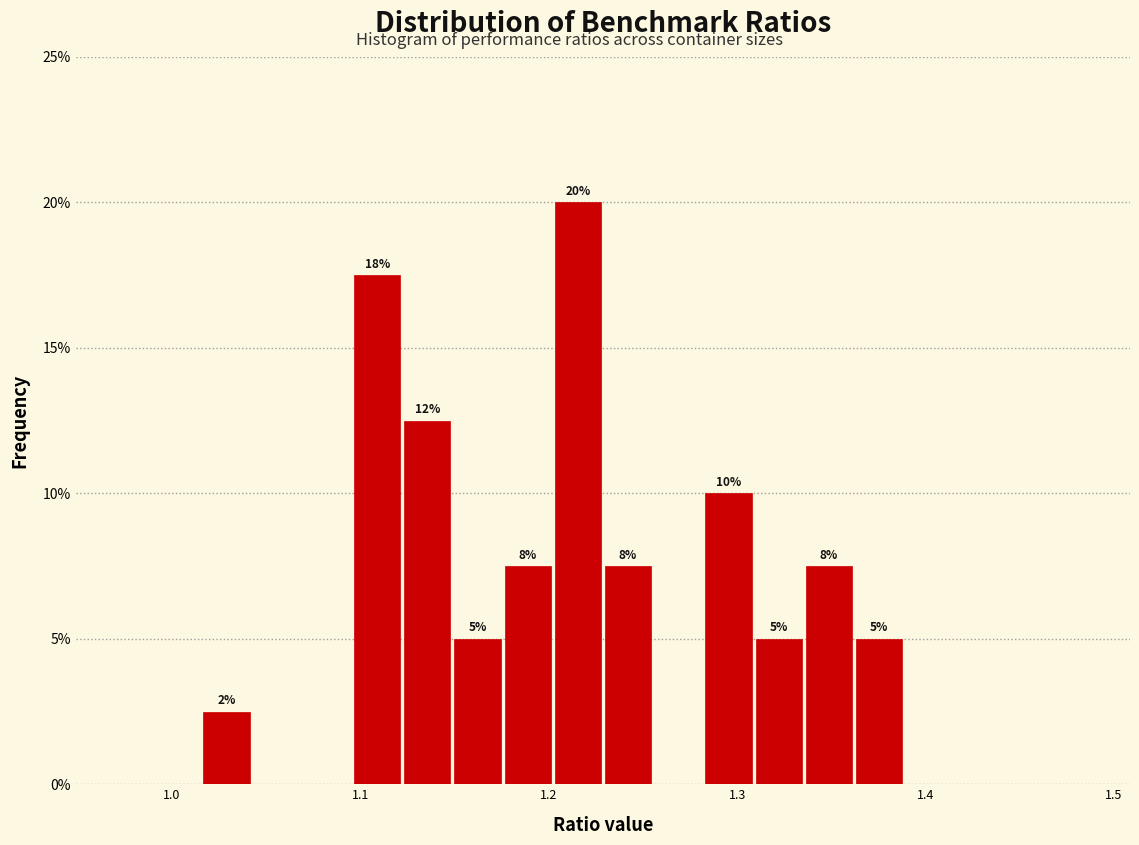

Read against the x-axis, roughly where is the centre of the tallest bar?

1.22